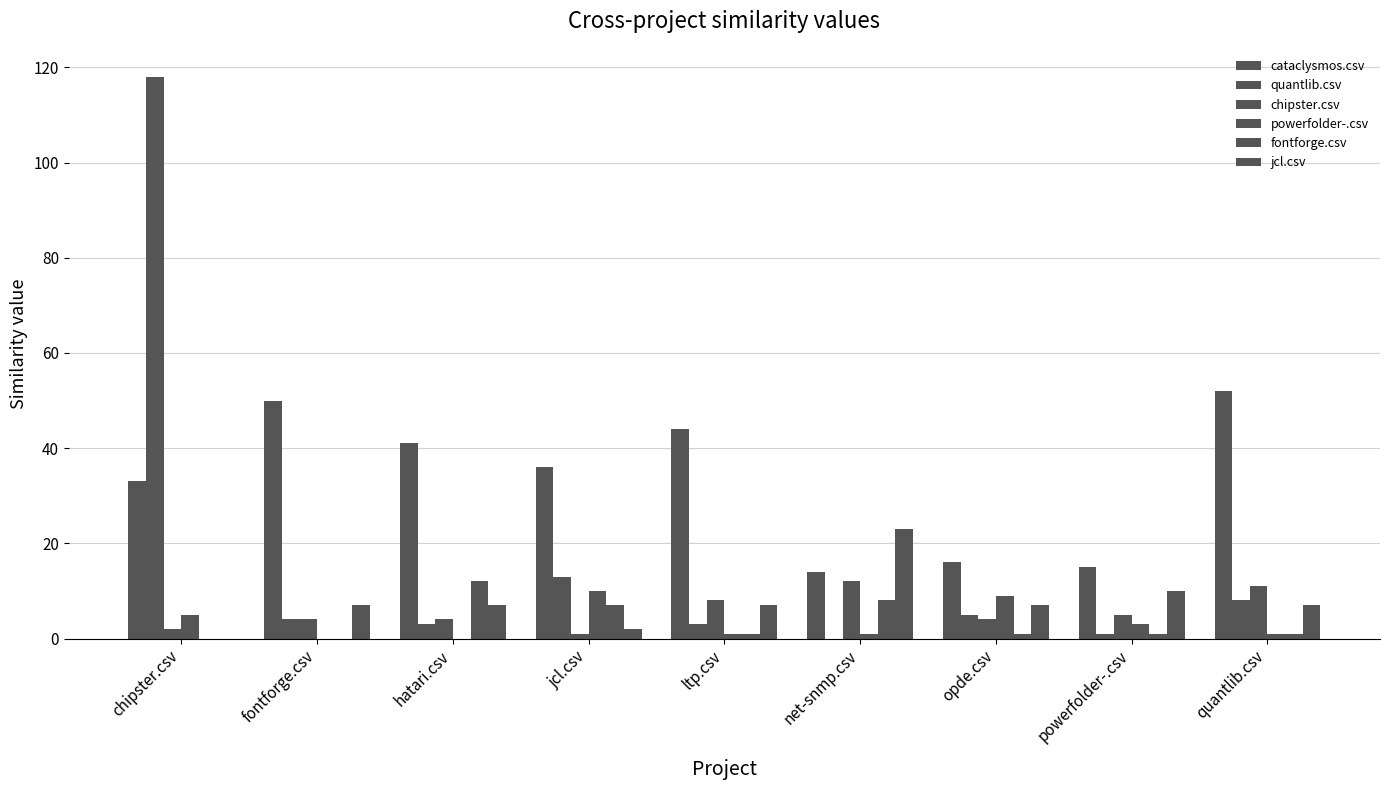

At which label does chipster.csv reach its minimum?

jcl.csv